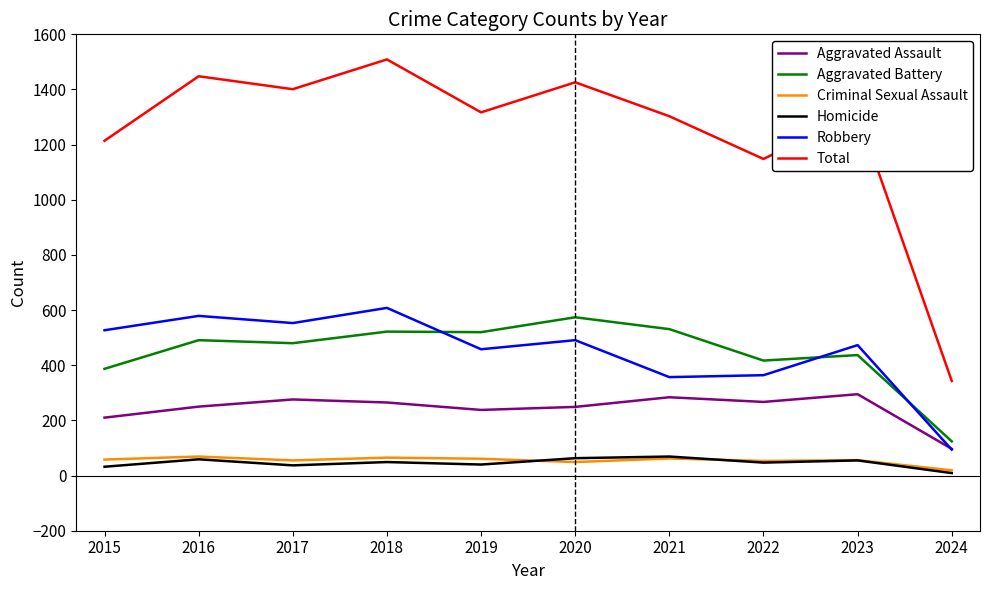

Which category has the lowest value in the Aggravated Assault series?

2024